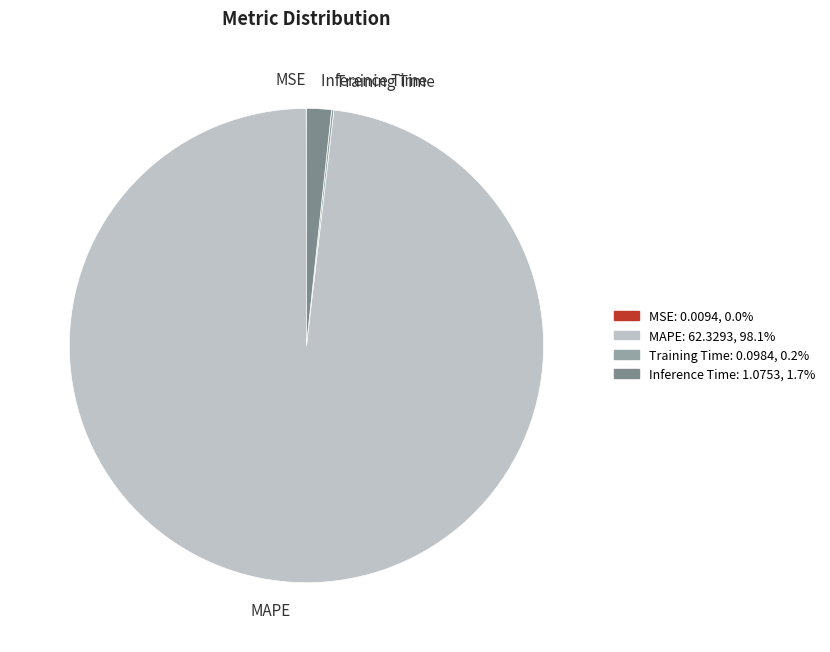

Is there any slice that represents more than half of the pie?

Yes